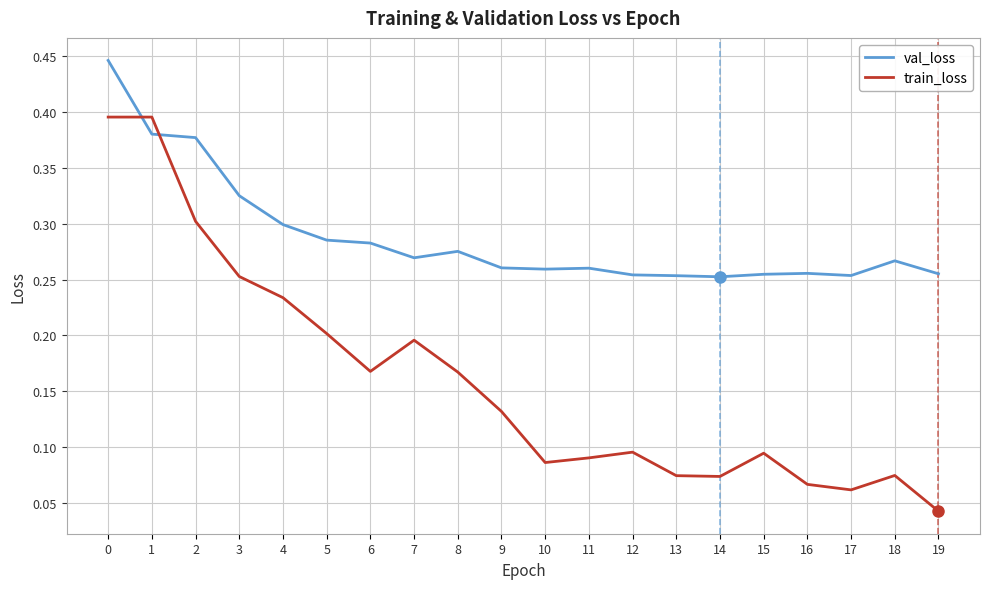

At 12, list the series in order from smallest to largest.

train_loss, val_loss